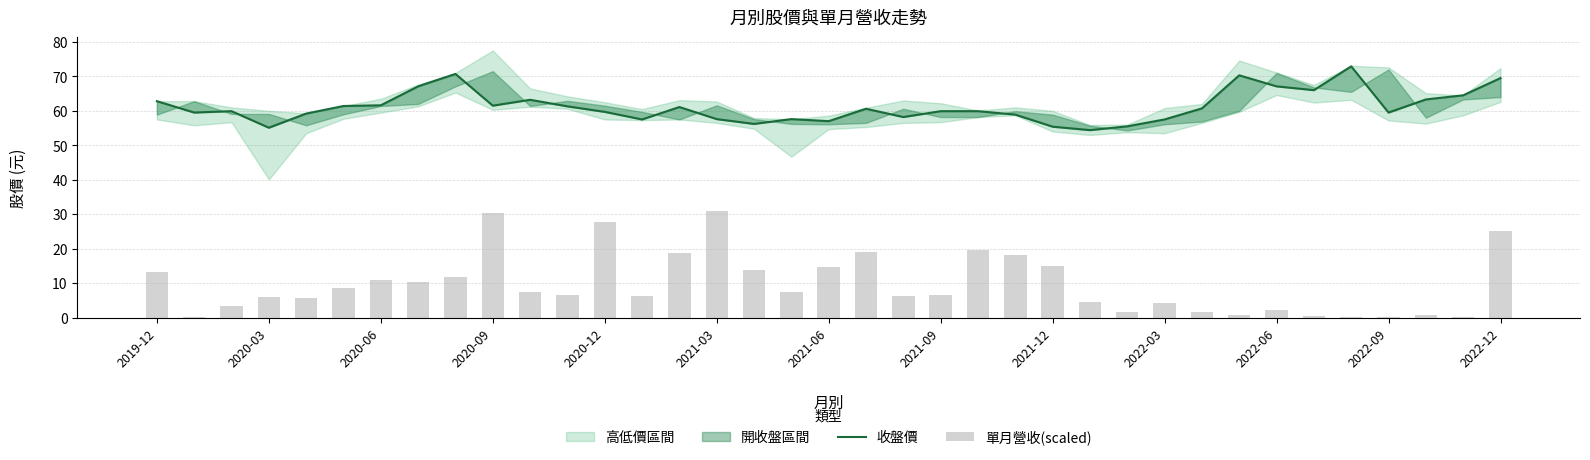

The value of 單月營收(scaled) at 2021-03 is 31.0. True or false?

True